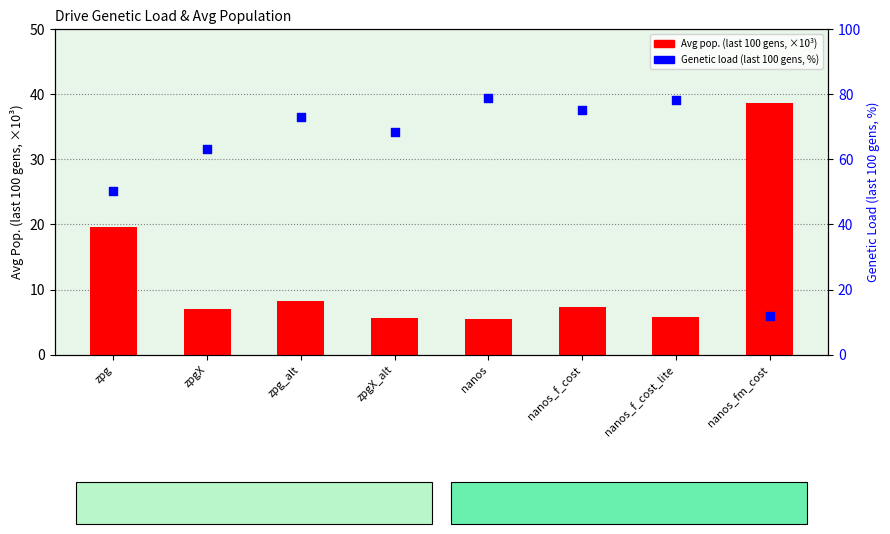

What is the total value across all series at nanos?

84.5